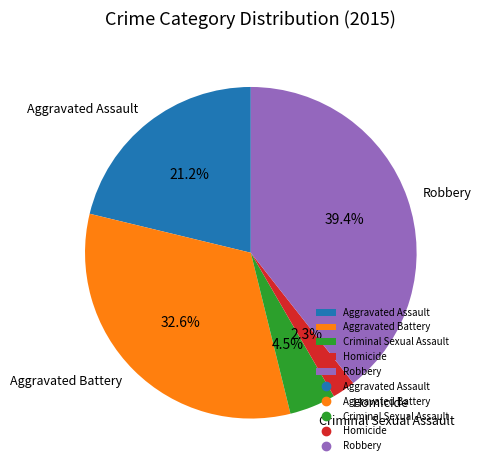

Which has a higher value, Aggravated Assault or Homicide?

Aggravated Assault